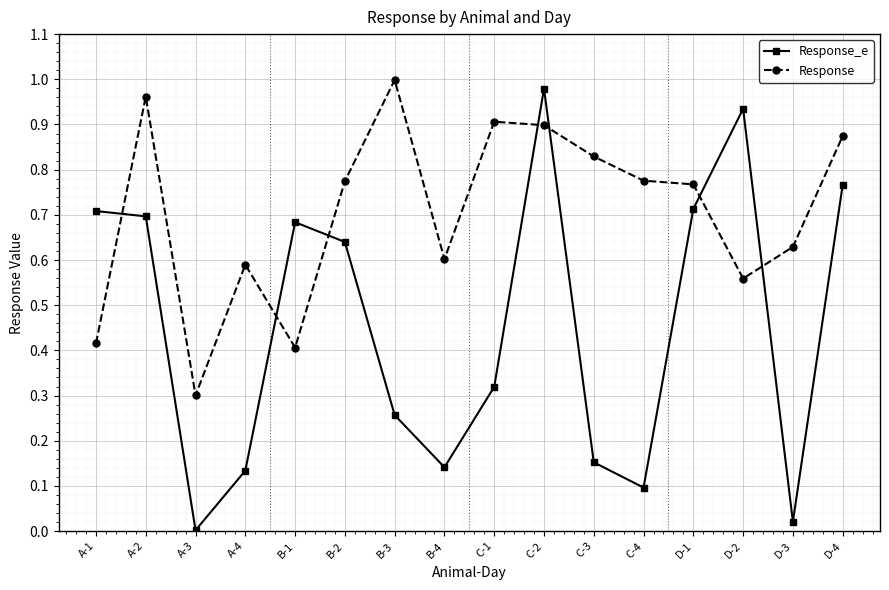

What is the label of the 2nd point from the right?

D-3